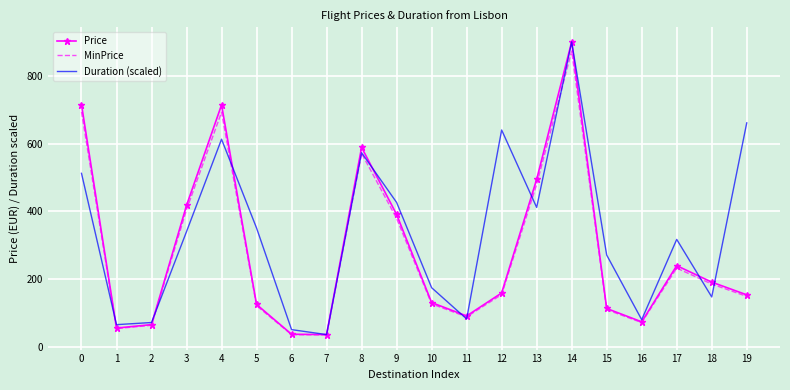

At how many categories does at least one series exceed 500?

6